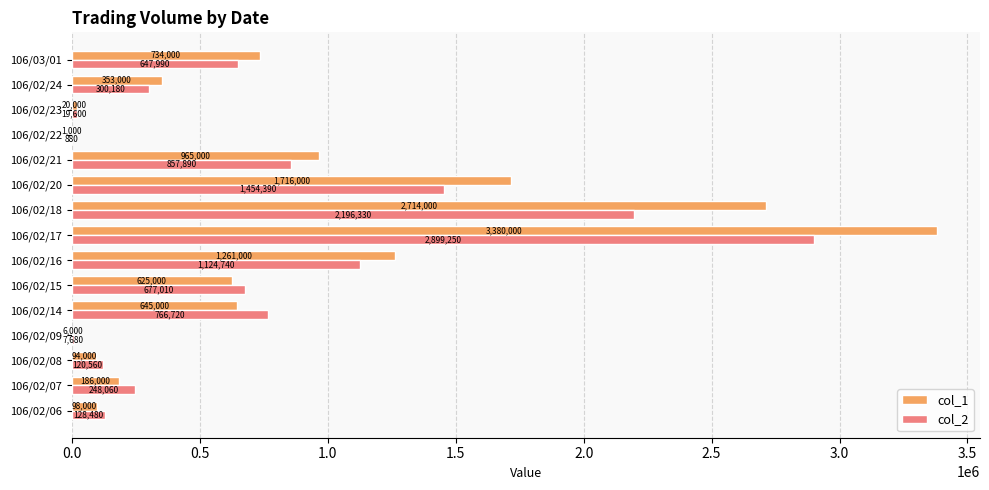

What is the sum of the col_2 values at 106/02/17 and 106/02/24?

3199430